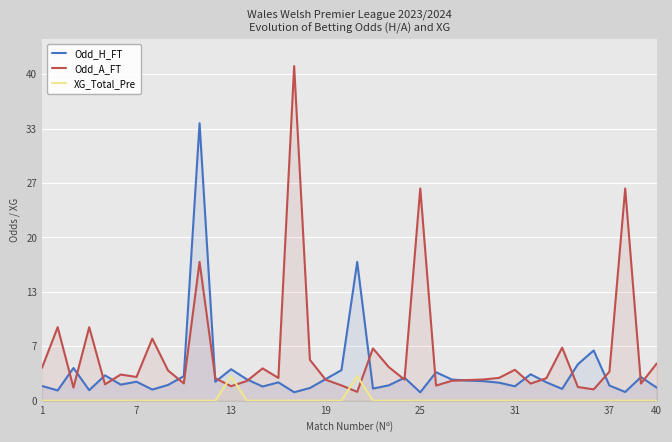

Which series has the largest range (max minus min)?

Odd_A_FT